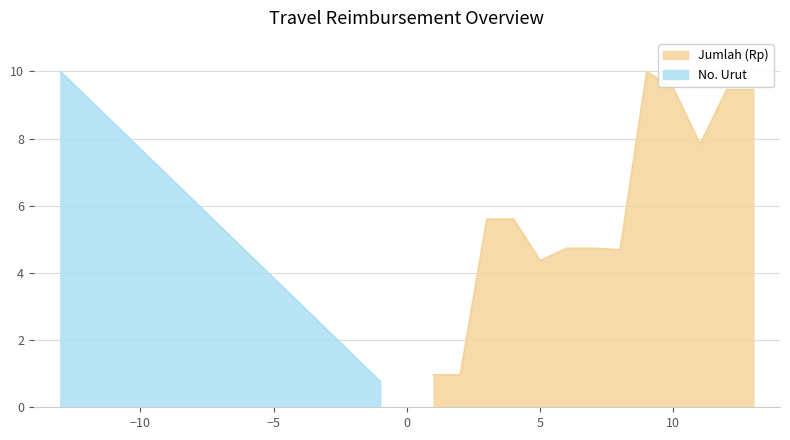

How many data points does each series have?

13